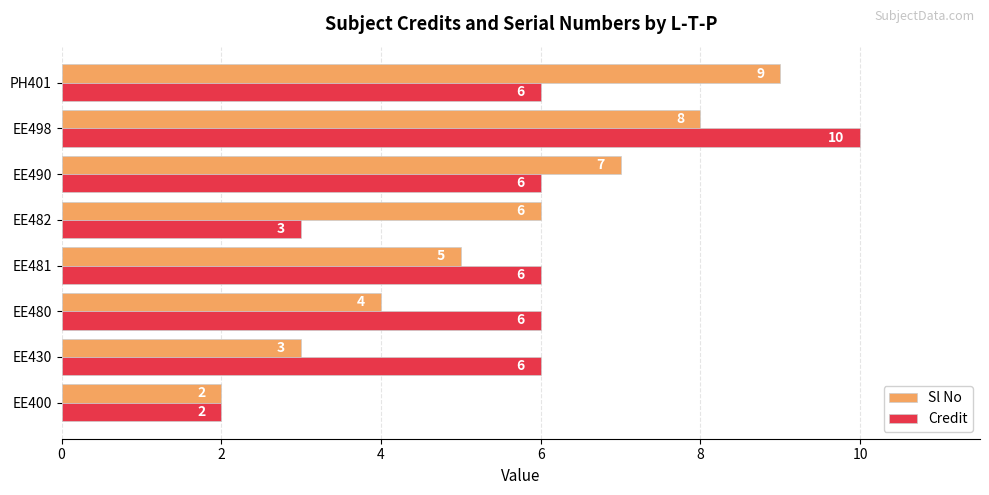

Which series changed the most between EE400 and EE482?

Sl No